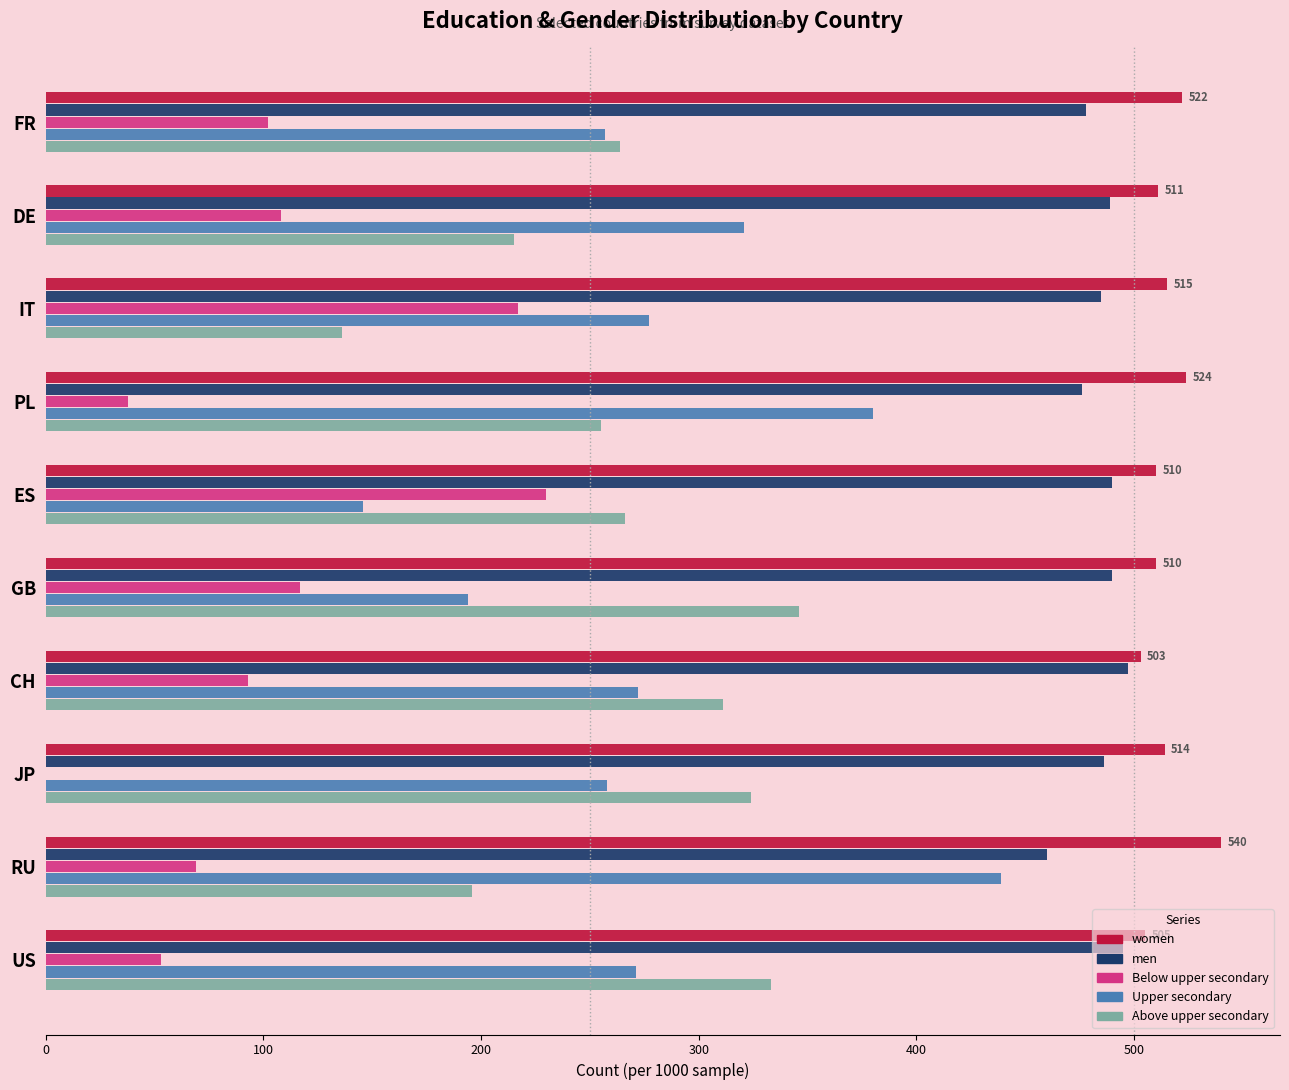

What are all the series names shown in the legend?

women, men, Below upper secondary, Upper secondary, Above upper secondary